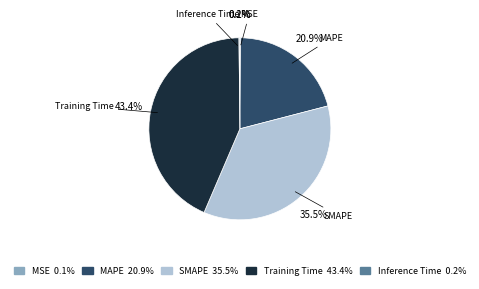

Does any single category account for the majority?

No